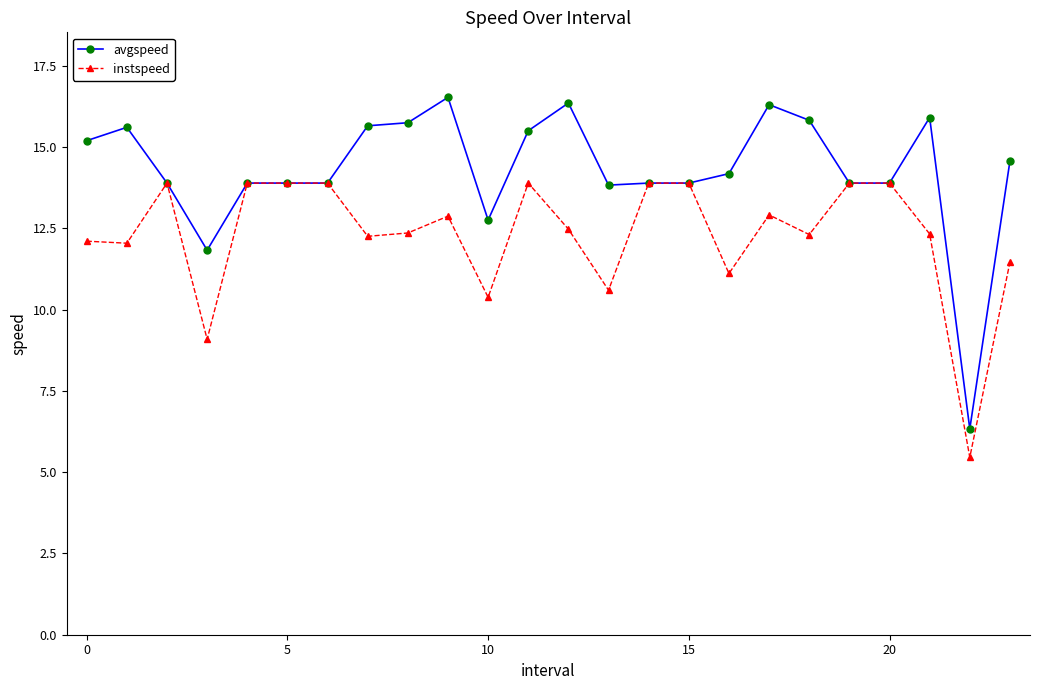

Which series has the largest range (max minus min)?

avgspeed